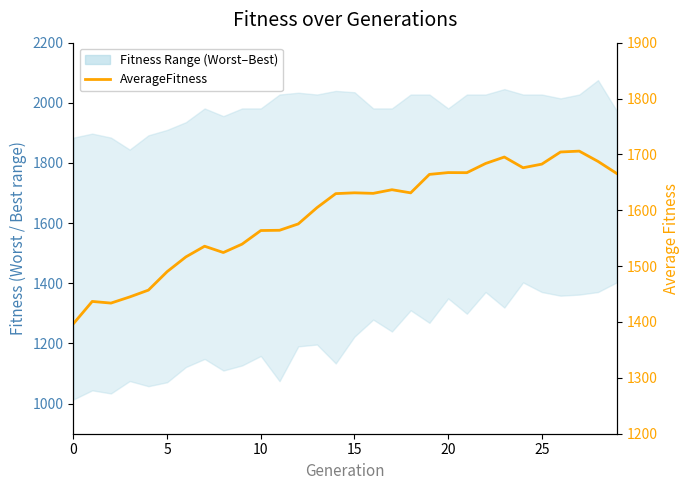

At which label is the value closest to 1551?

9